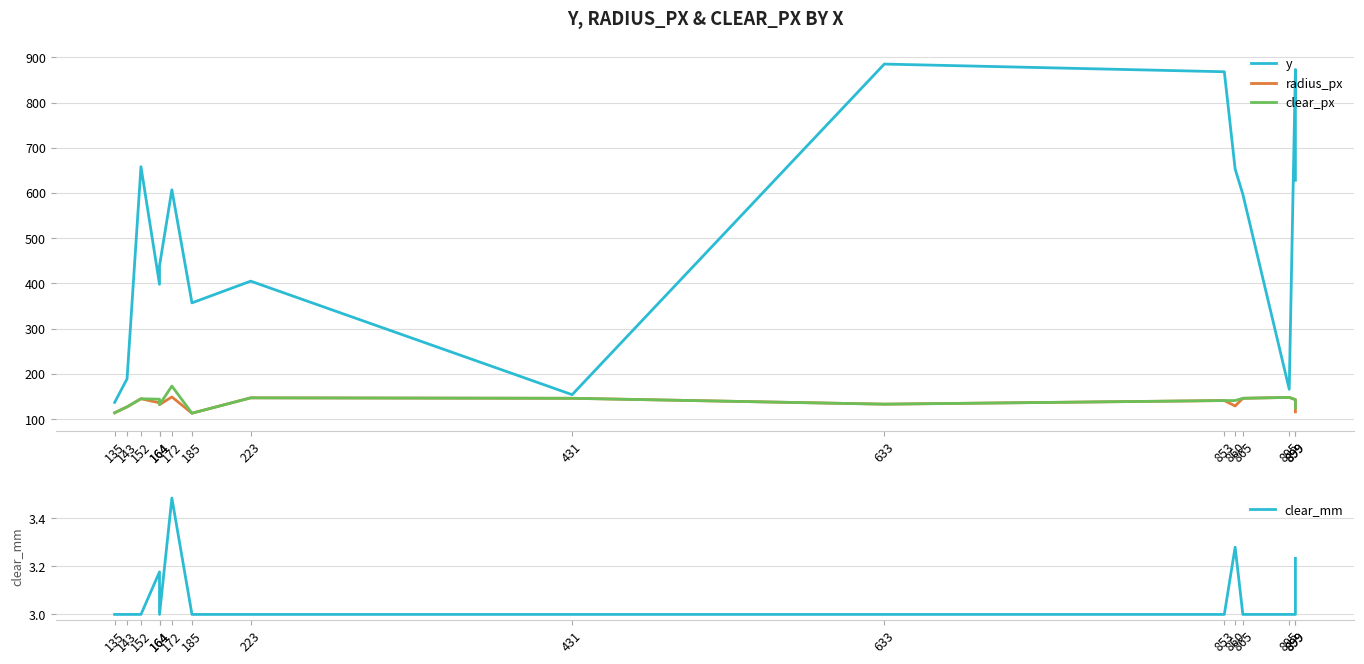

Is the value of clear_px at 860 greater than the value of y at 633?

No